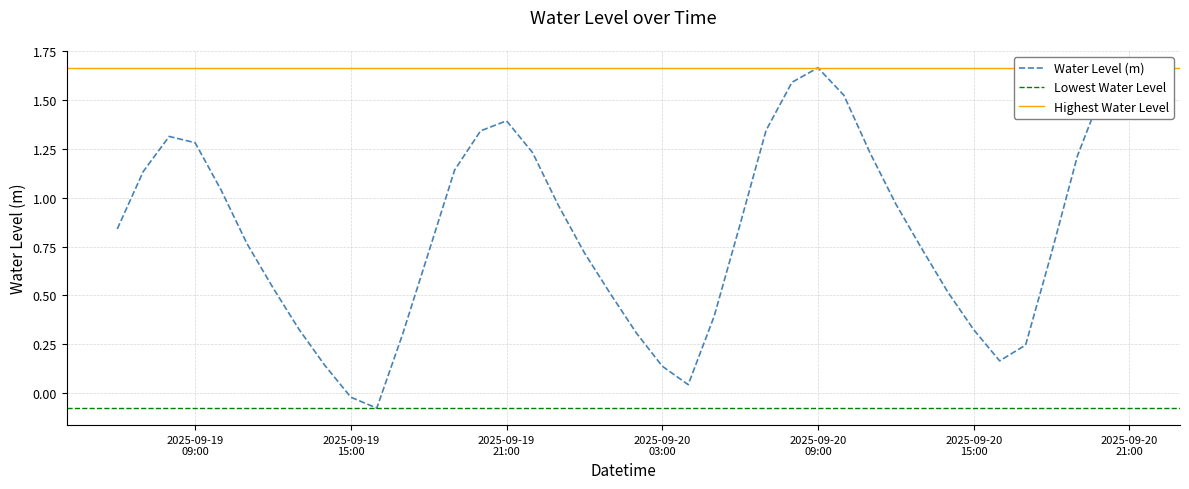

Rank the categories by value from highest to lowest.

2025-09-20 09:00:00, 2025-09-20 21:00:00, 2025-09-20 08:00:00, 2025-09-20 20:00:00, 2025-09-20 10:00:00, 2025-09-19 21:00:00, 2025-09-20 07:00:00, 2025-09-19 20:00:00, 2025-09-19 08:00:00, 2025-09-19 09:00:00, 2025-09-19 22:00:00, 2025-09-20 11:00:00, 2025-09-20 19:00:00, 2025-09-19 19:00:00, 2025-09-19 07:00:00, 2025-09-19 10:00:00, 2025-09-20 12:00:00, 2025-09-19 23:00:00, 2025-09-20 06:00:00, 2025-09-19 06:00:00, 2025-09-19 11:00:00, 2025-09-20 13:00:00, 2025-09-19 18:00:00, 2025-09-20 00:00:00, 2025-09-20 18:00:00, 2025-09-19 12:00:00, 2025-09-20 14:00:00, 2025-09-20 01:00:00, 2025-09-20 05:00:00, 2025-09-19 13:00:00, 2025-09-20 15:00:00, 2025-09-20 02:00:00, 2025-09-19 17:00:00, 2025-09-20 17:00:00, 2025-09-20 16:00:00, 2025-09-19 14:00:00, 2025-09-20 03:00:00, 2025-09-20 04:00:00, 2025-09-19 15:00:00, 2025-09-19 16:00:00